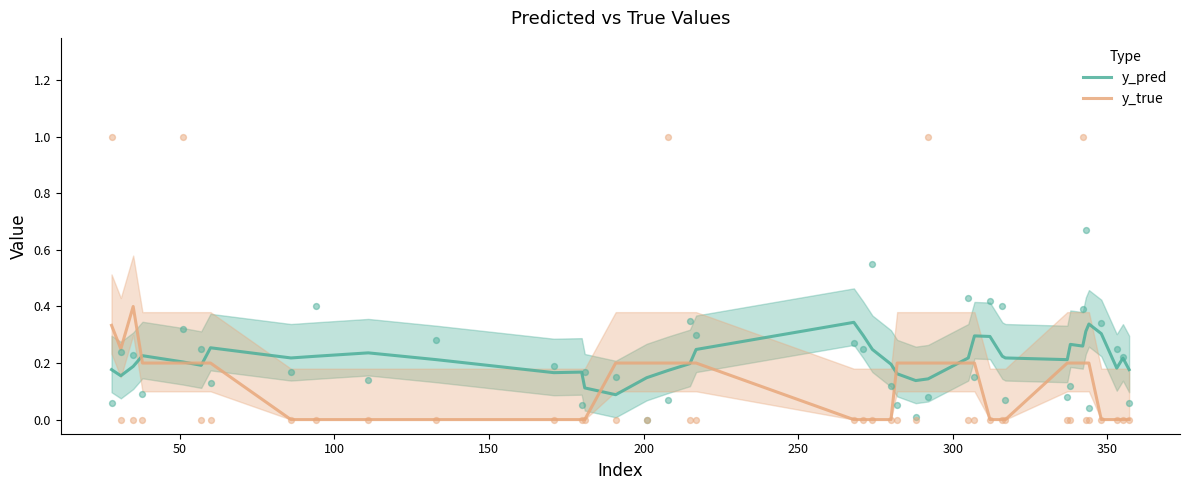

What are all the series names shown in the legend?

y_pred, y_true